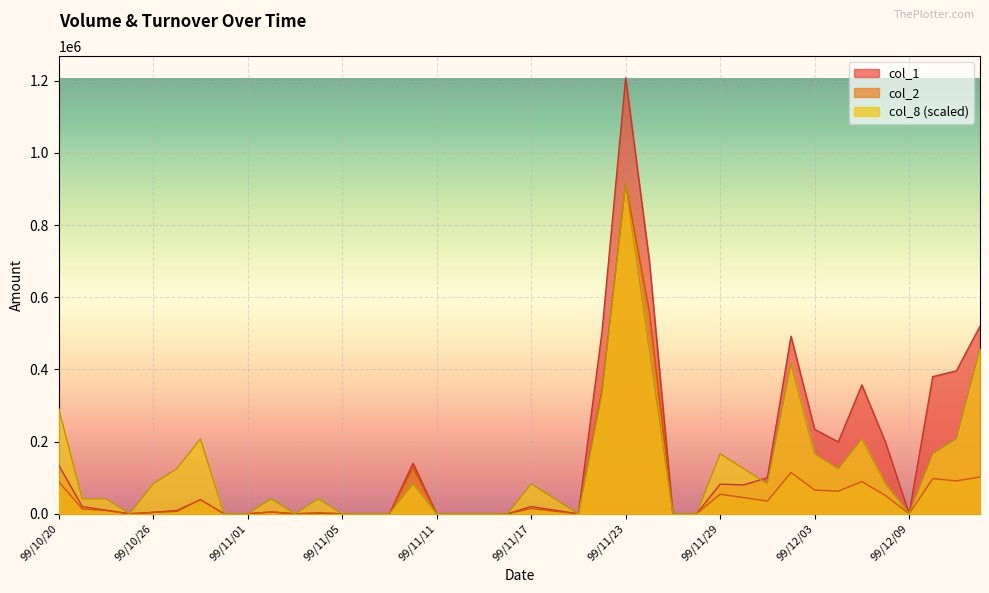

How many categories are shown in the chart?

40